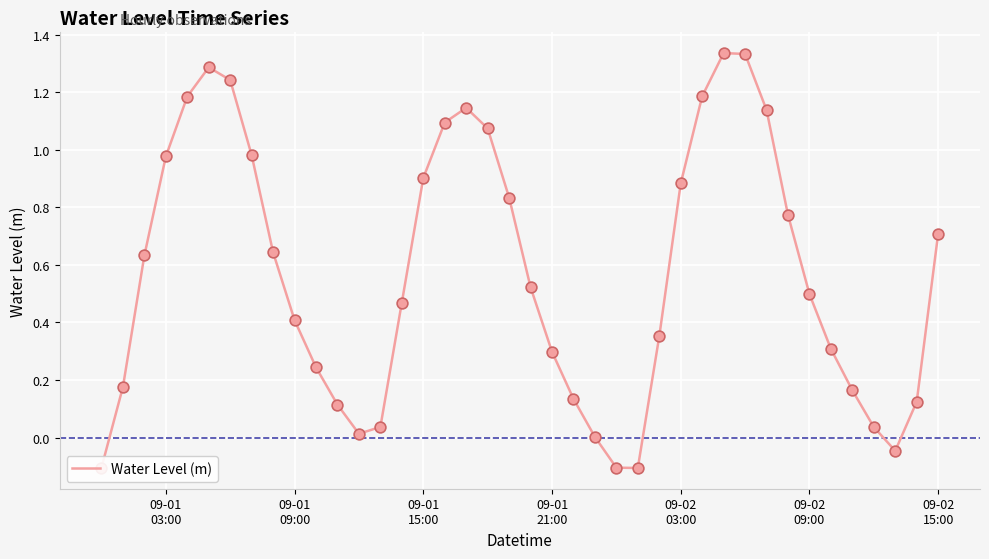

How many lines are shown in the chart?

1